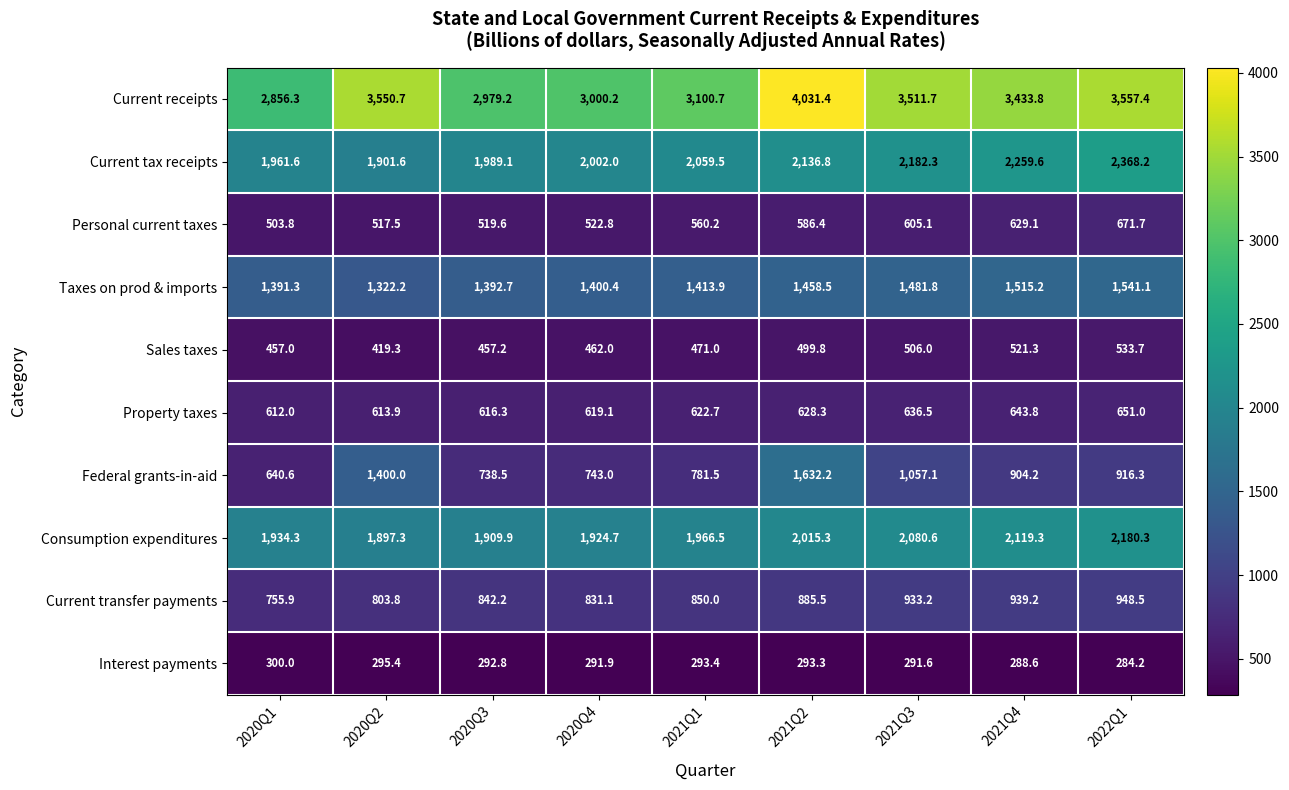

What is the average value of the Sales taxes series?

480.8